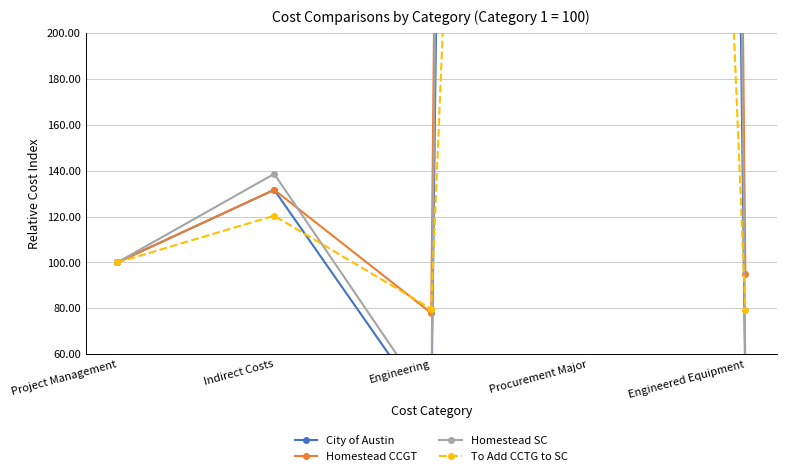

How many times do To Add CCTG to SC and Homestead SC cross each other?

3